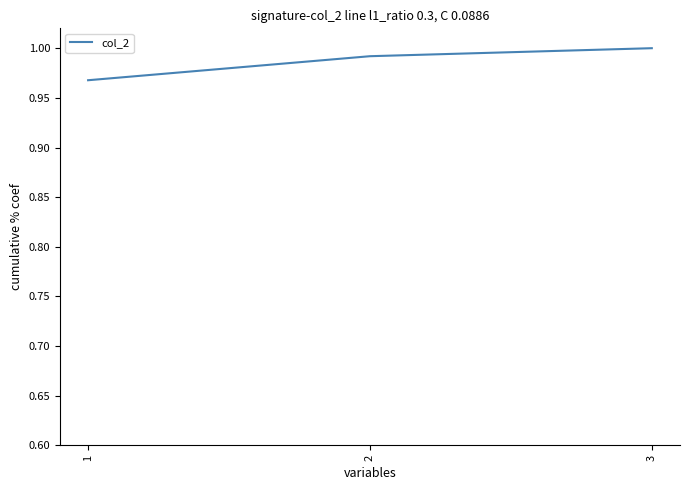

List the labels in order of value, smallest first.

1, 2, 3